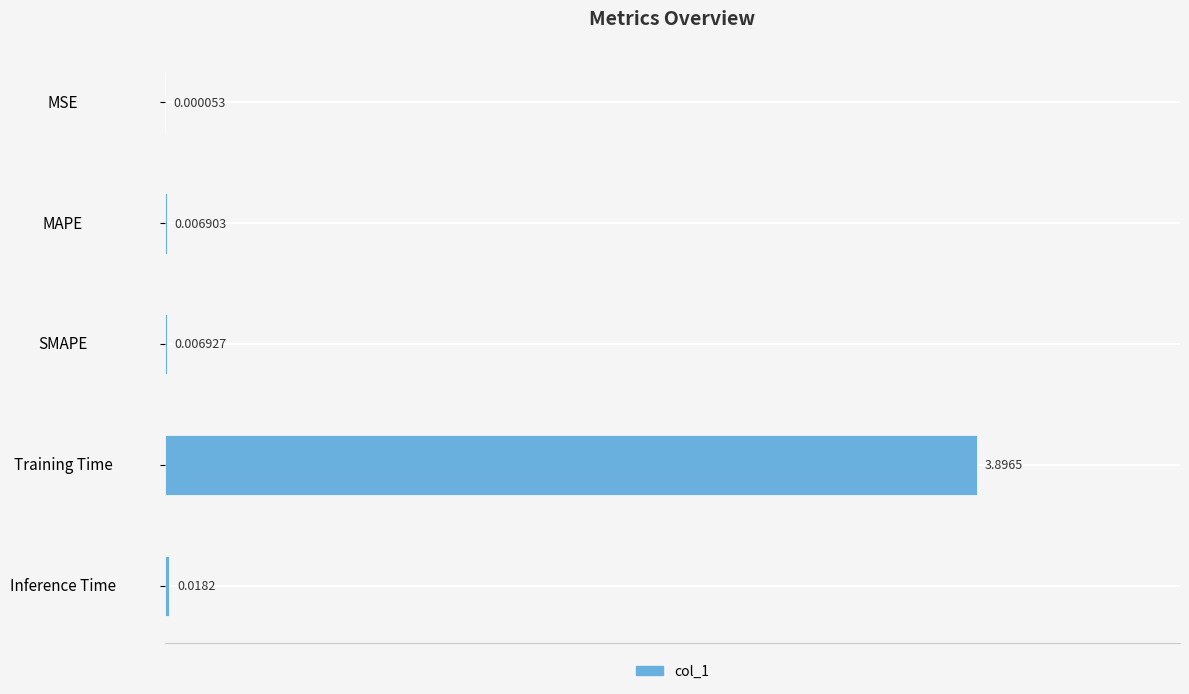

Which label corresponds to the largest value in the chart?

Training Time